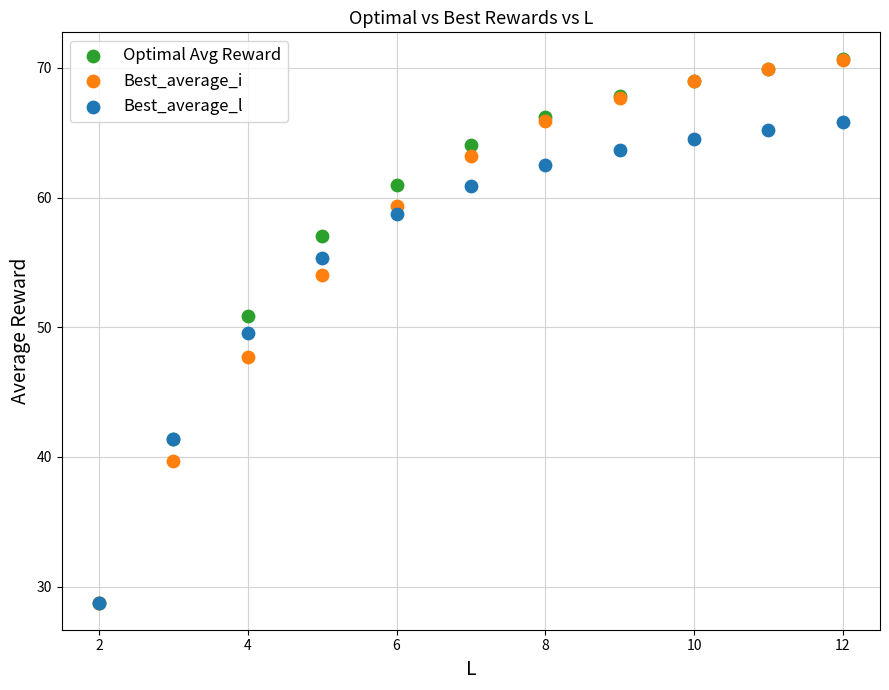

In the Optimal Avg Reward series, what Y value is closest to 49?

50.9